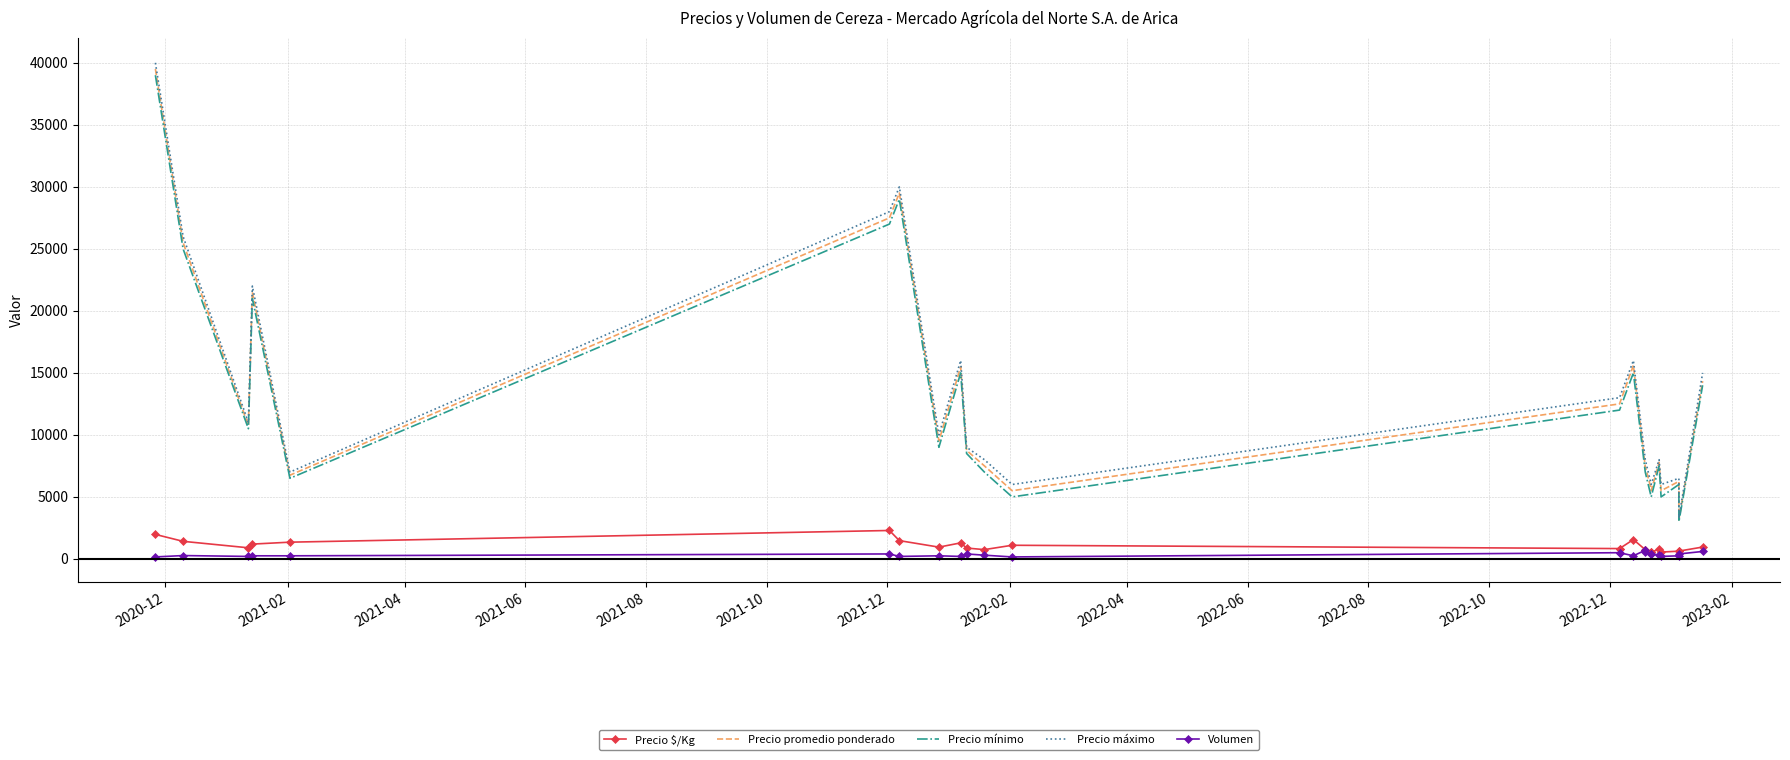

How many data points does each series have?

24